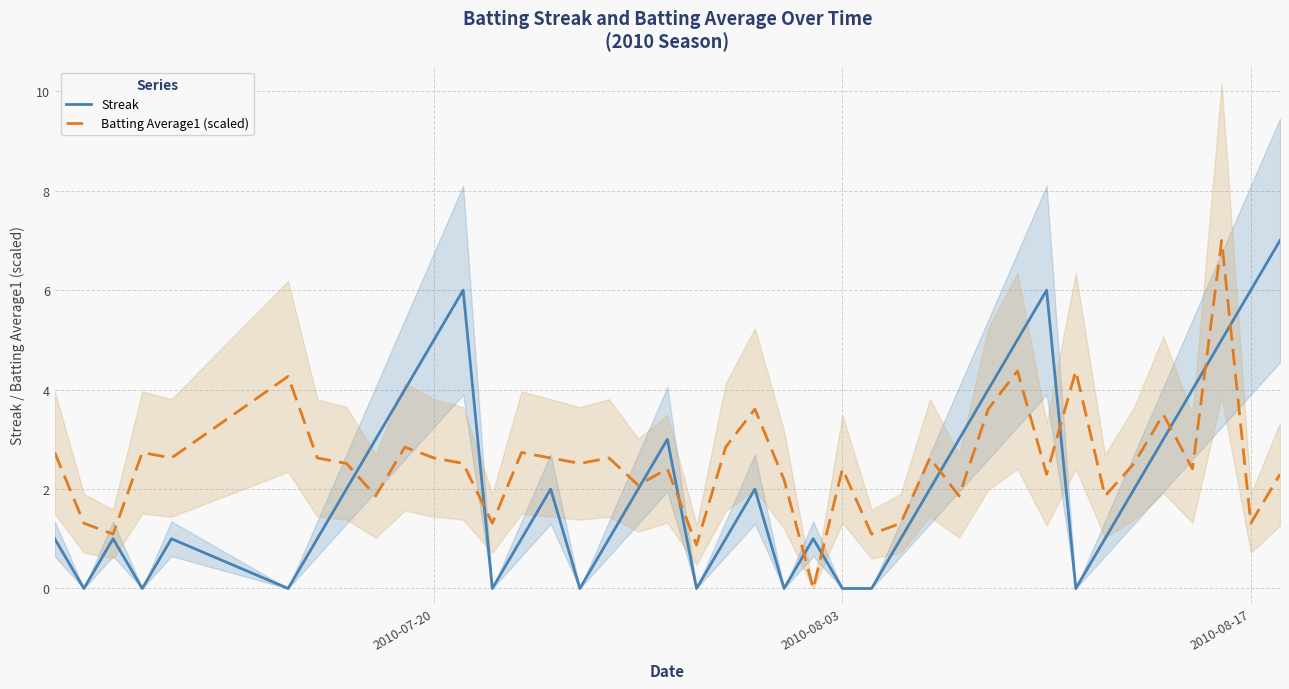

What is the difference between the maximum and minimum values in the Batting Average1 (scaled) series?

7.0